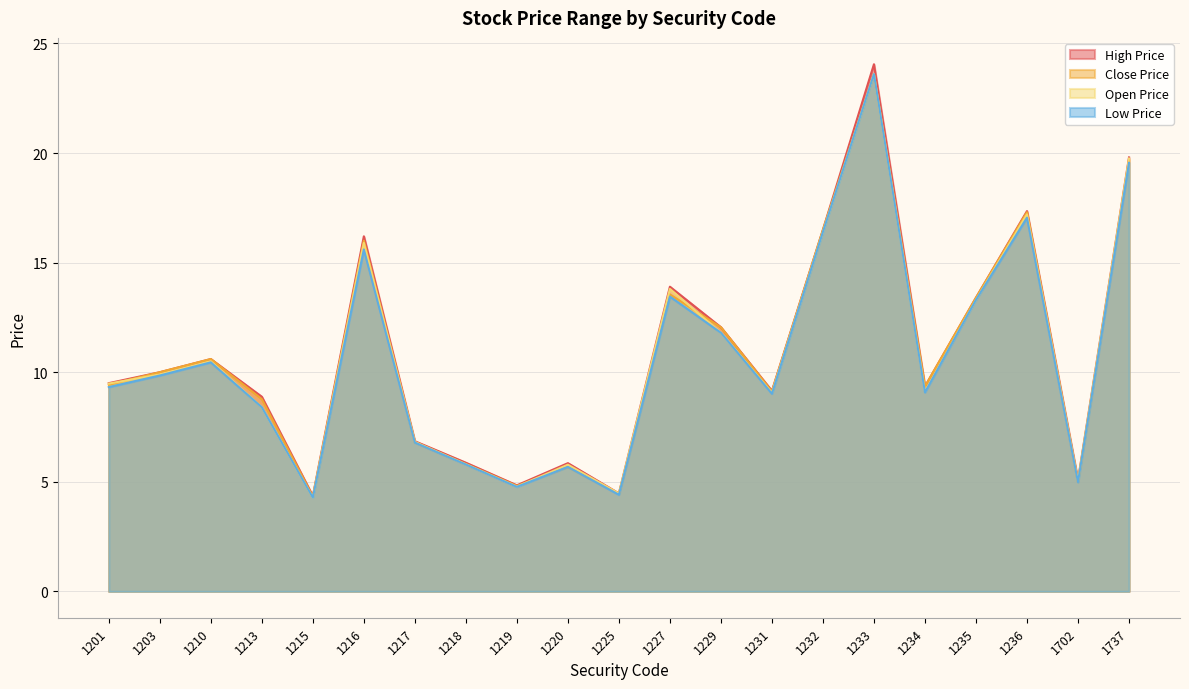

True or false: Low Price has more than 0 points higher than both neighbors.

True